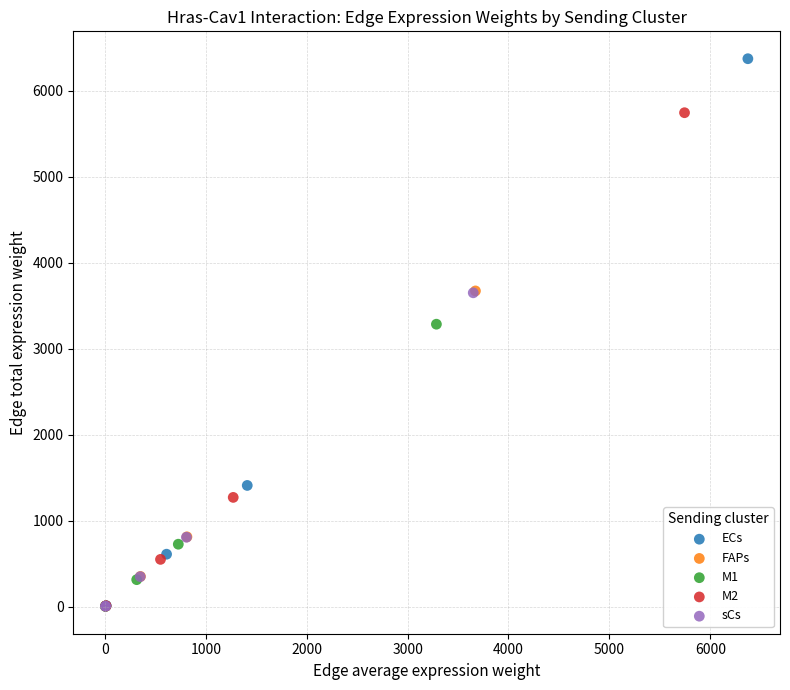

Which series reaches the maximum Y coordinate?

ECs